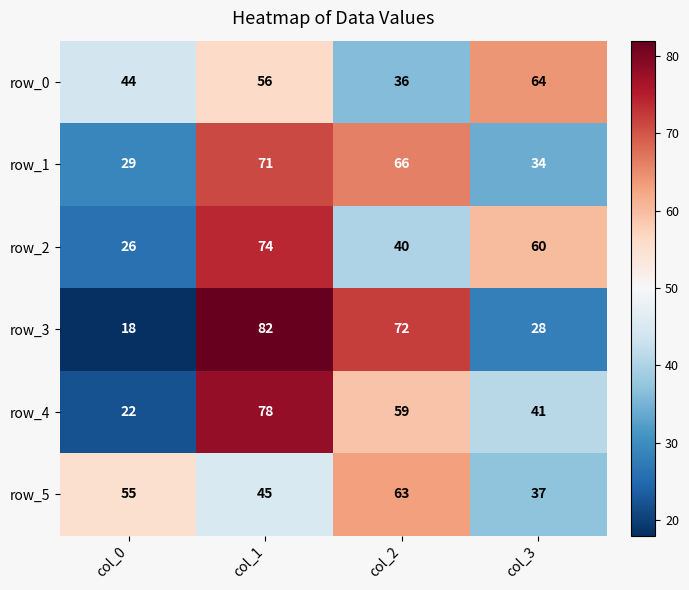

List the series in order of their peak value, highest first.

row_3, row_4, row_2, row_1, row_0, row_5